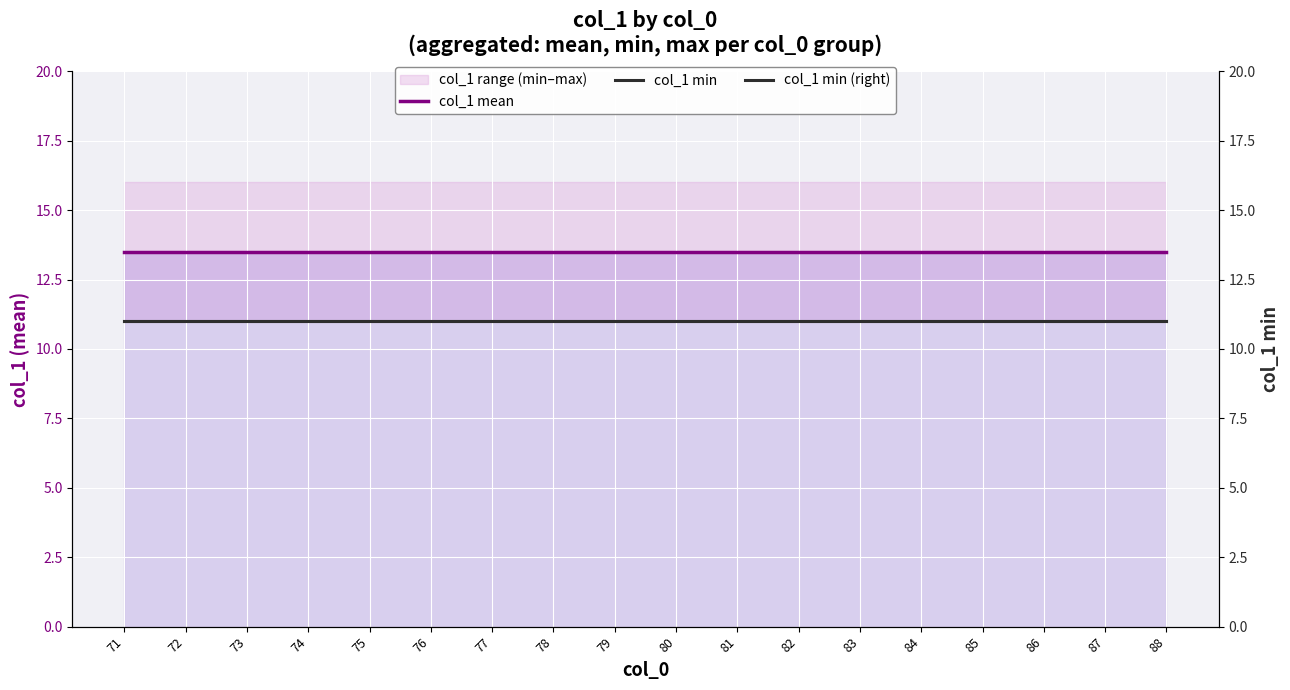

At which label is col_1 min (right) closest to 11?

71